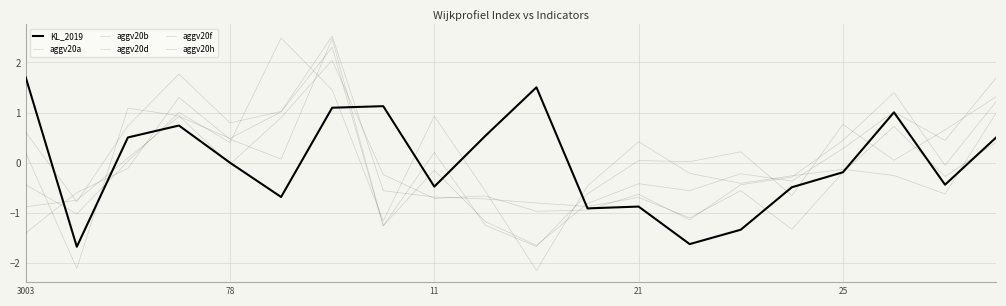

What is the difference between the maximum and minimum values in the KL_2019 series?

3.4